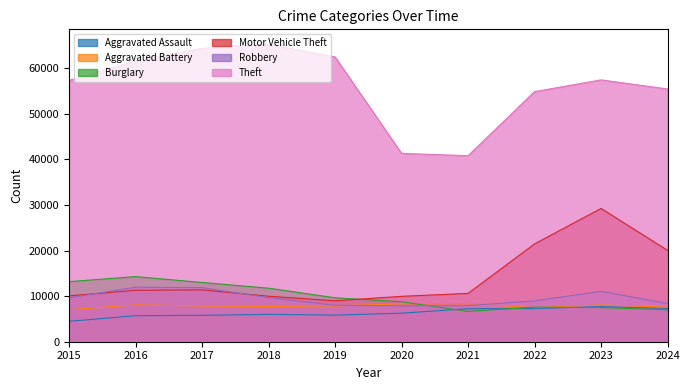

In Robbery, how many points are higher than both neighbors (excluding endpoints)?

2